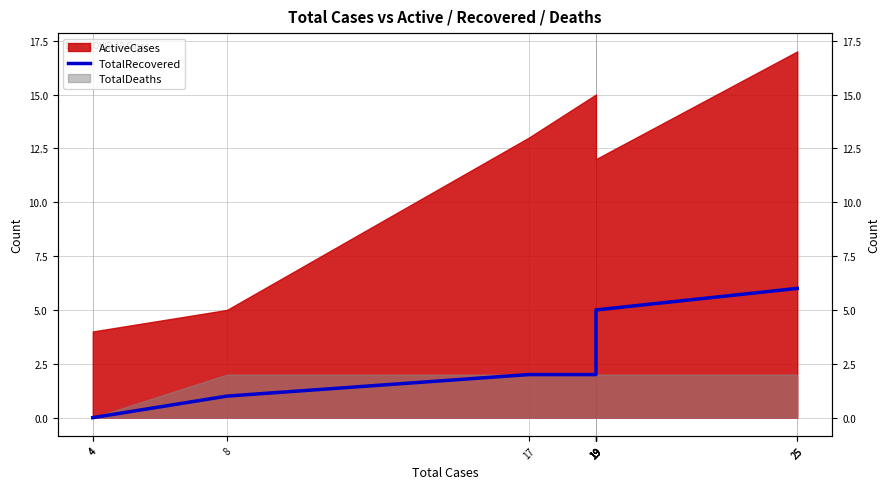

Which category has the highest value across all series?

25